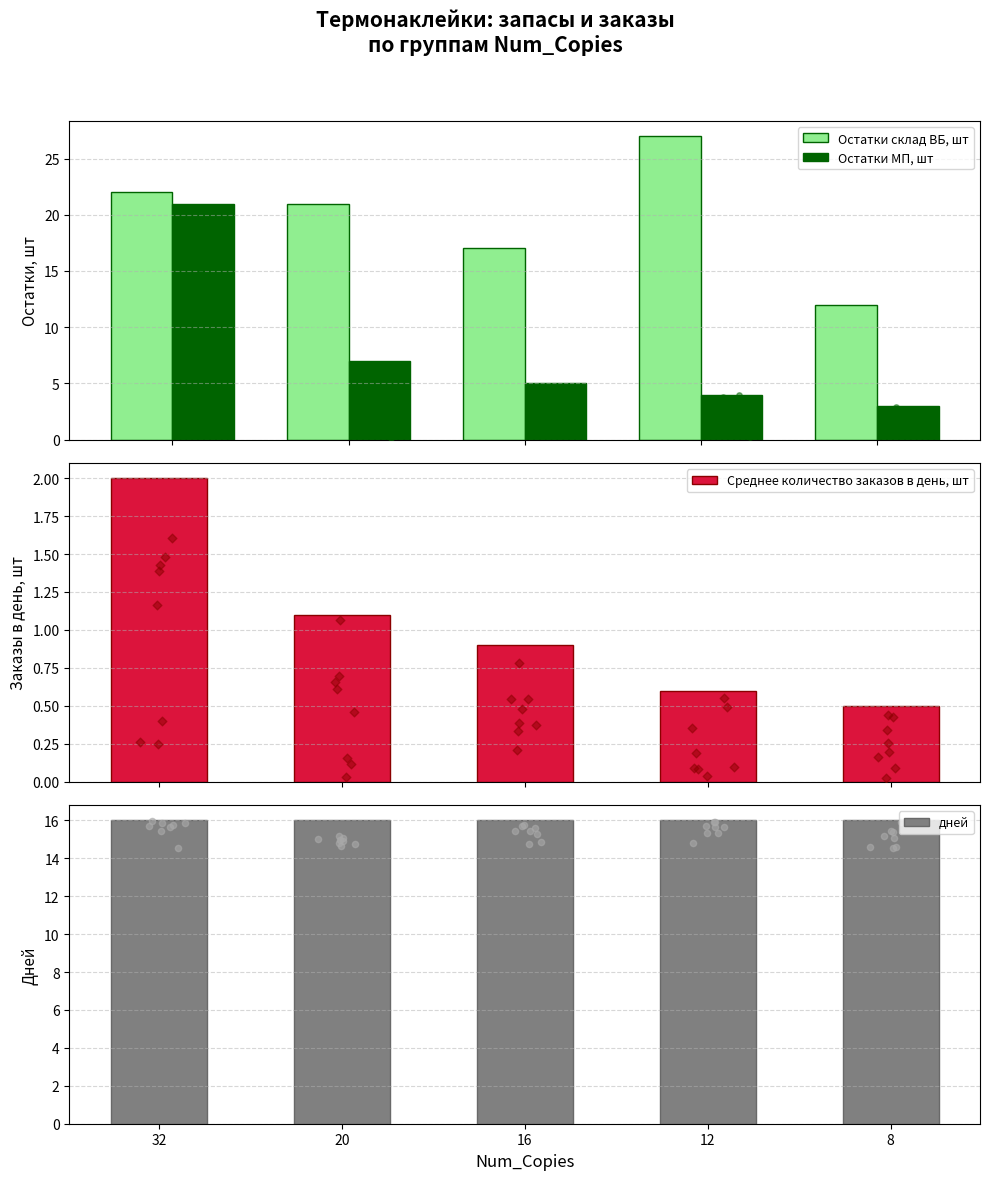

Which series has the largest total across all categories?

Остатки склад ВБ, шт